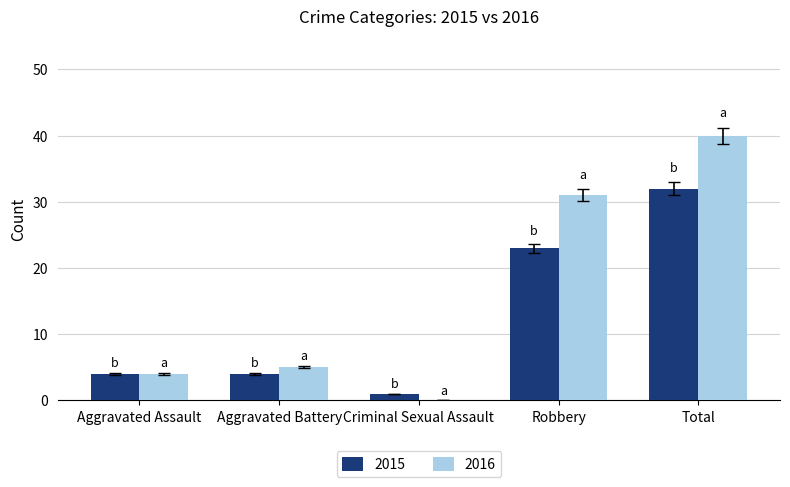

How many data points does each series have?

5